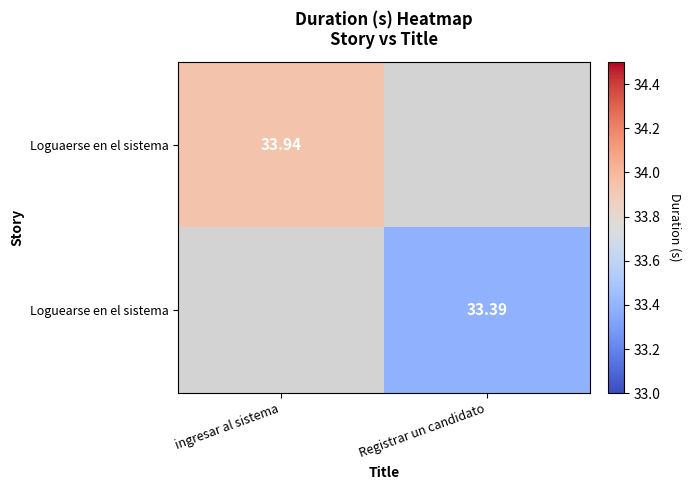

What is the smallest value displayed?

33.4